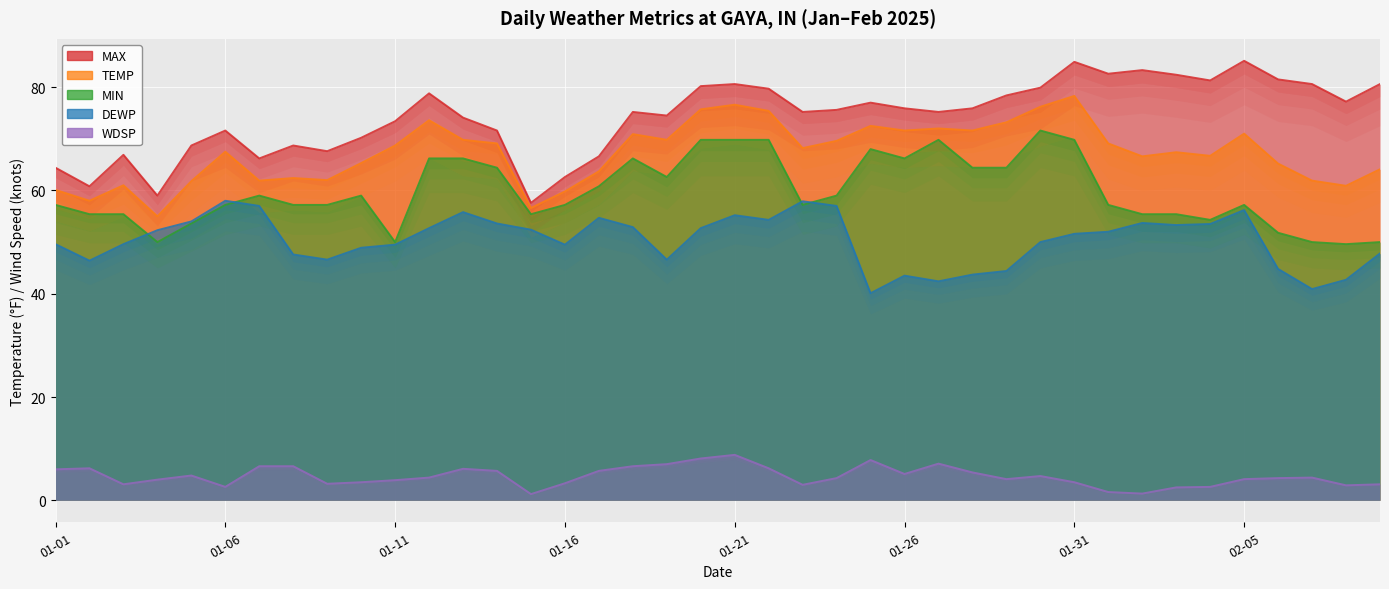

What is the difference between the highest and lowest values at 2025-01-10?

66.7